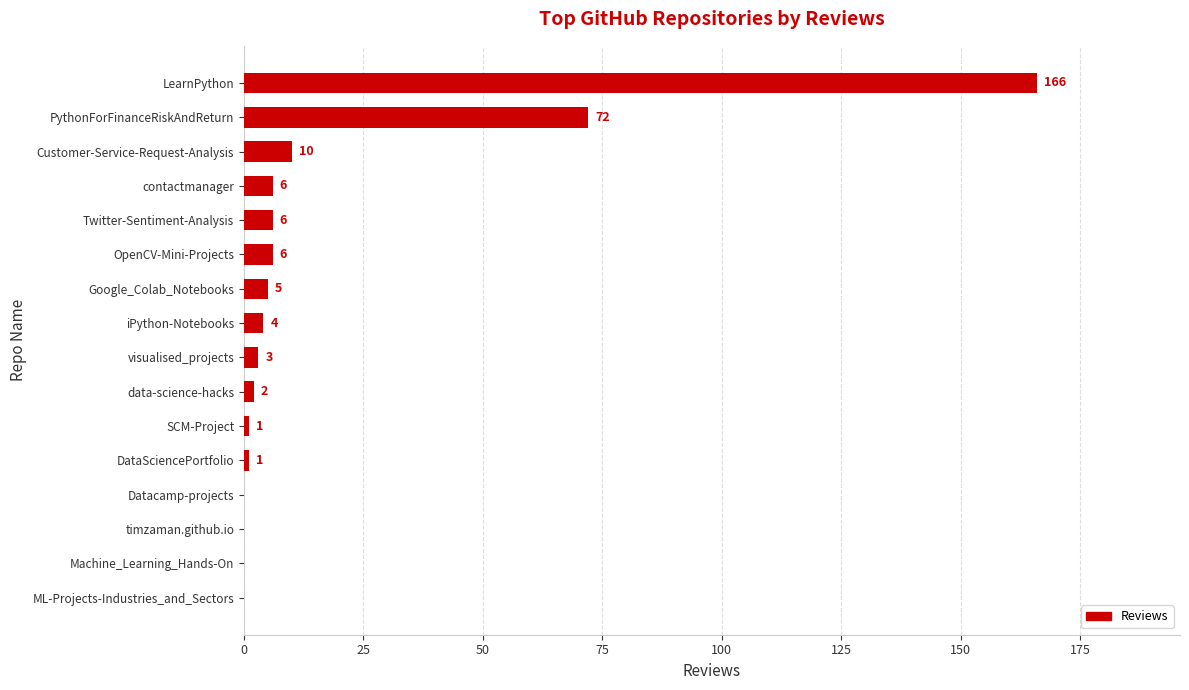

What is the greatest value displayed?

166